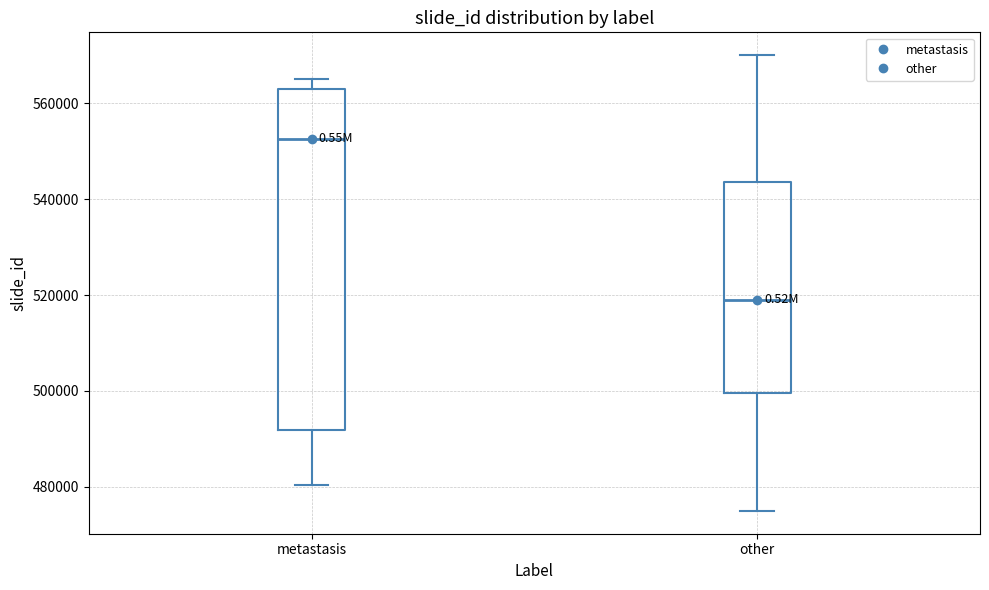

Reading left to right, transcribe this box plot: for each box, give where its median line is, the range the box spans, and where its two whiskers end, as read against the y-axis. The values are not printed on the chart, so give them approximately, as read against the axis.

metastasis: median 552000, box 492000 to 562000, whiskers 480000 to 566000
other: median 520000, box 500000 to 544000, whiskers 476000 to 570000